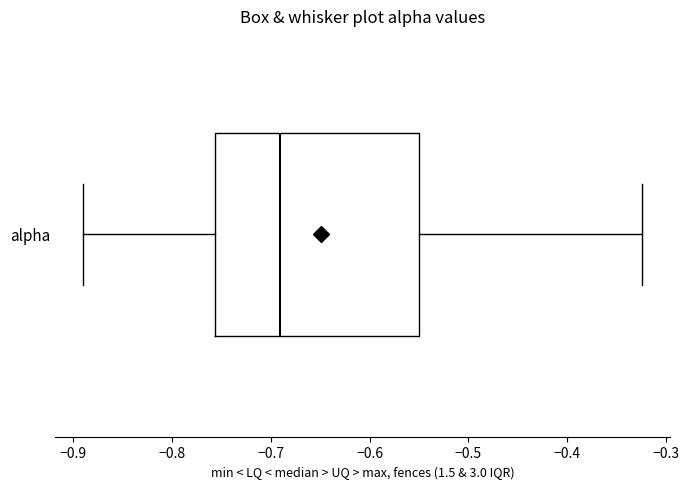

Where does the left whisker of the box for alpha end on the x-axis? The values are not printed on the chart, so give them approximately, as read against the axis.

-0.89